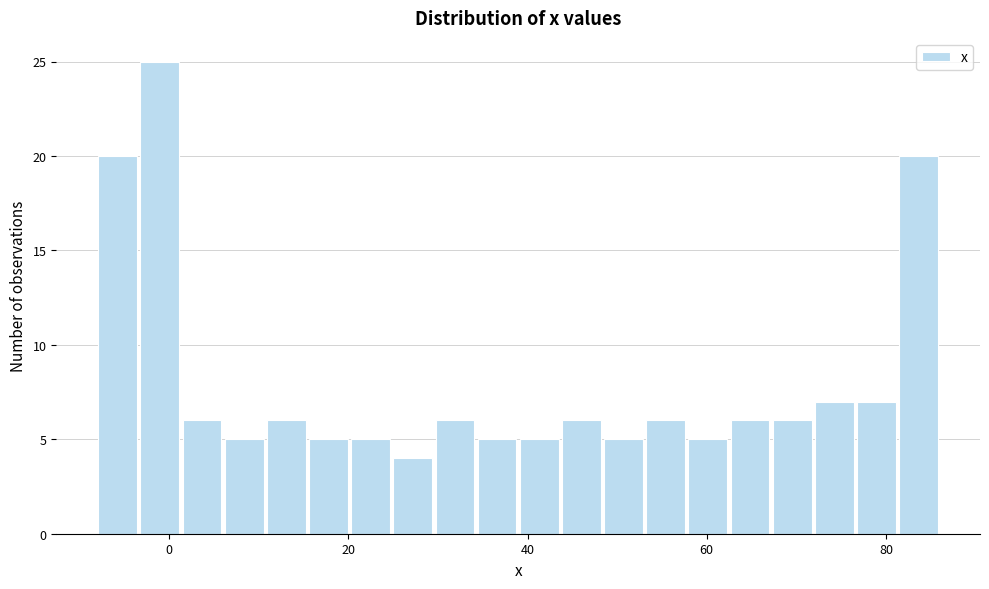

Around what value on the x-axis is the tallest bar? Give the approximate position of its centre, as read against the axis.

-2